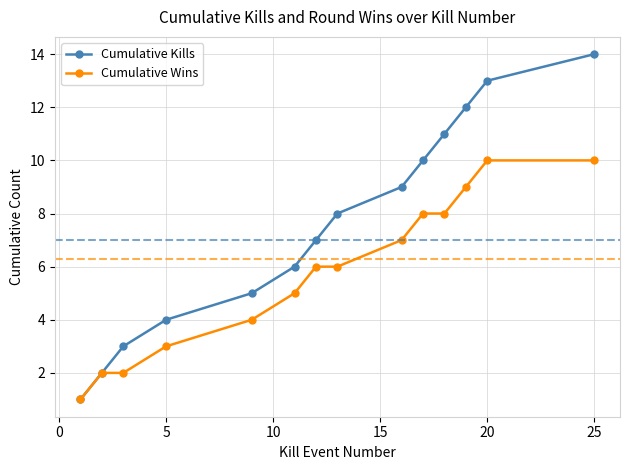

Reading left to right, extract all data points from this chart.

Cumulative Kills: 1	2	3	4	5	6	7	8	9	10	11	12	13	14
Cumulative Wins: 1	2	2	3	4	5	6	6	7	8	8	9	10	10